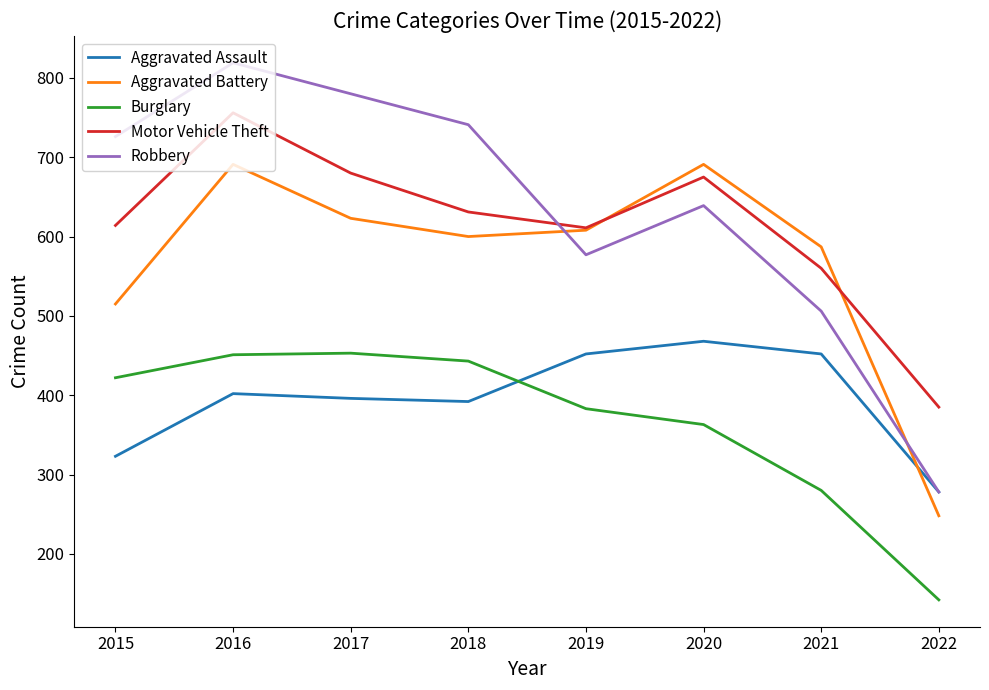

What is the minimum value for Motor Vehicle Theft?

385